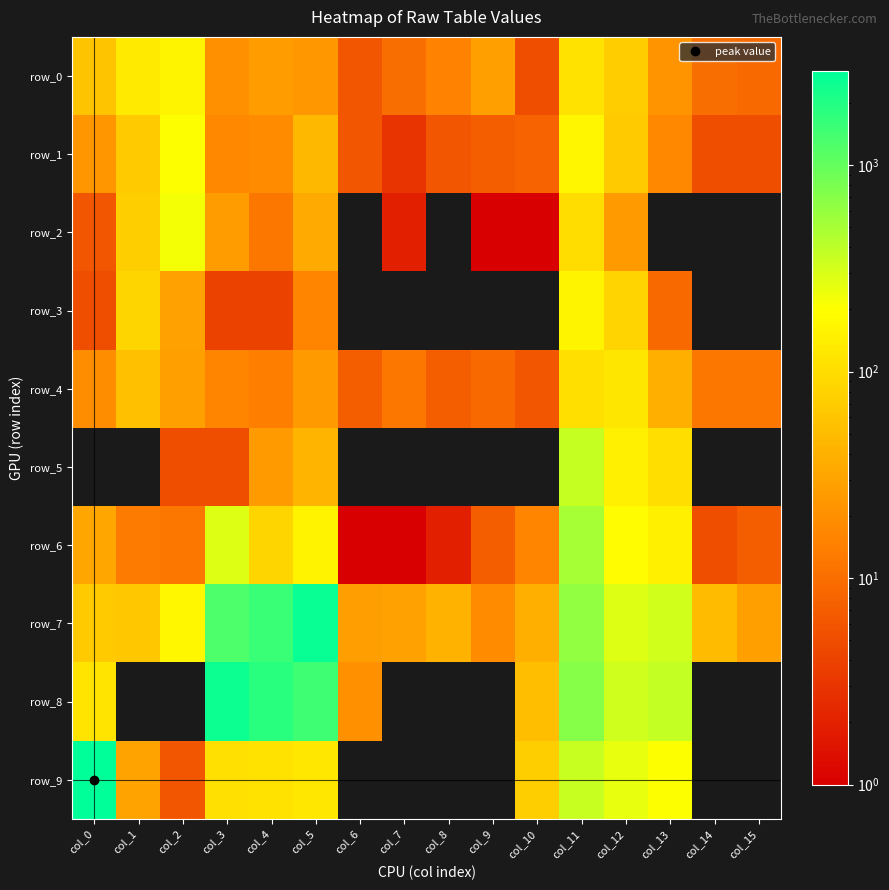

What is the spread (max minus min) of values at col_9?

28